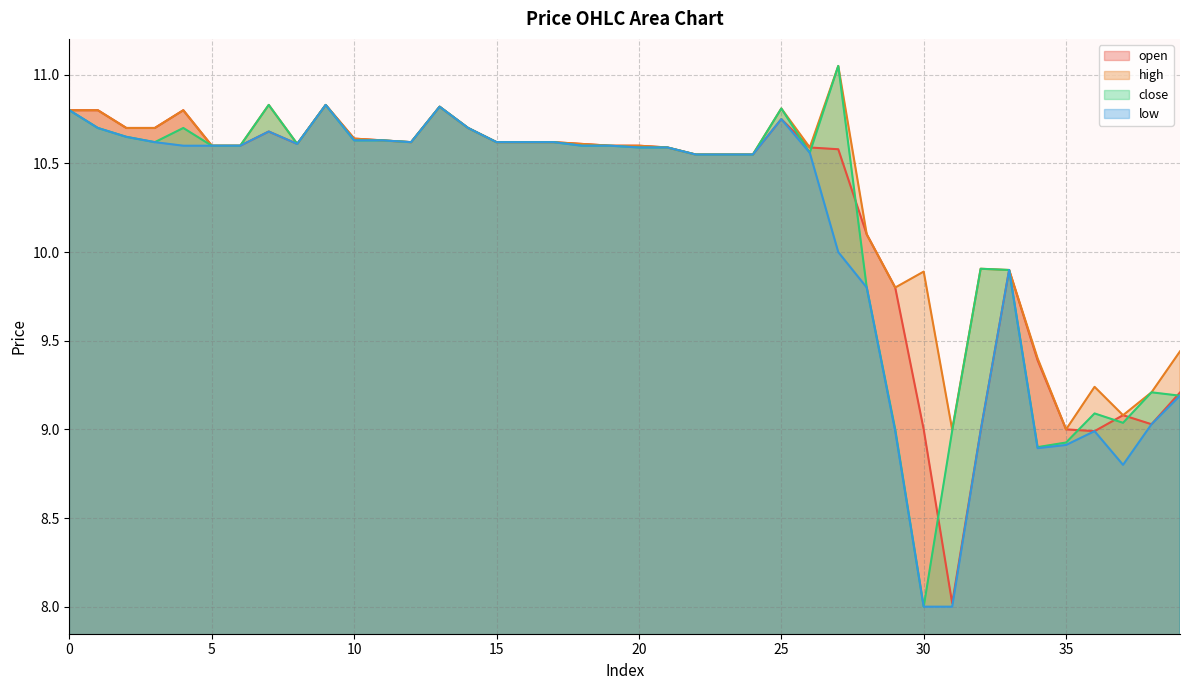

What is the total value across all series at 39?

37.0